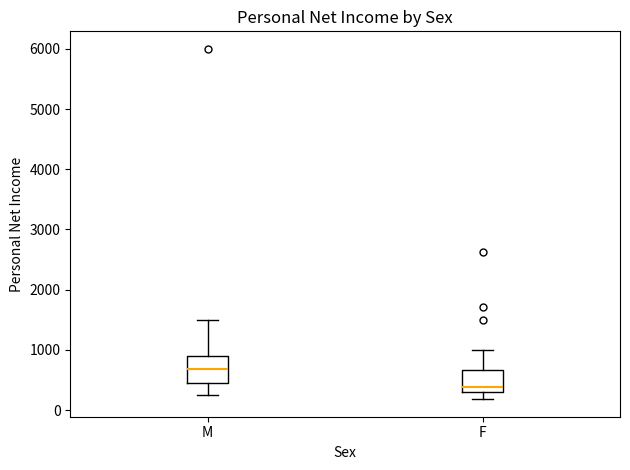

Reading left to right, transcribe this box plot: for each box, give where its median line is, the range the box spans, and where its two whiskers end, as read against the y-axis. The values are not printed on the chart, so give them approximately, as read against the axis.

M: median 700, box 500 to 900, whiskers 200 to 1500
F: median 400, box 300 to 700, whiskers 200 to 1000